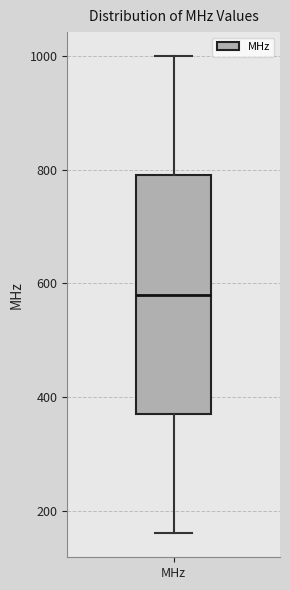

Read this box plot against the y-axis: the position of the median line, the range covered by the box, and the ends of both whiskers. The values are not printed on the chart, so give them approximately, as read against the axis.

median 580, box 380 to 800, whiskers 160 to 1000